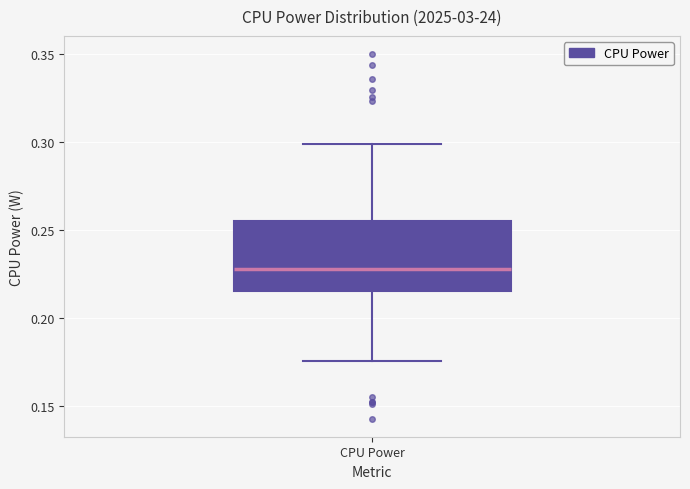

Where is the lower edge of the box for CPU Power on the y-axis? The values are not printed on the chart, so give them approximately, as read against the axis.

0.215